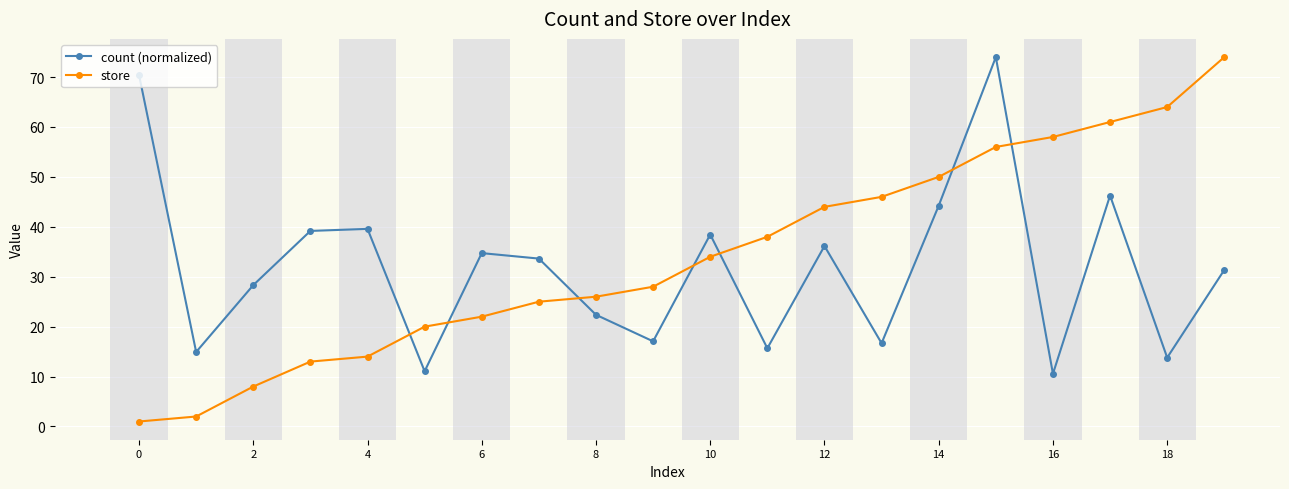

What is the minimum value for count (normalized)?

10.6